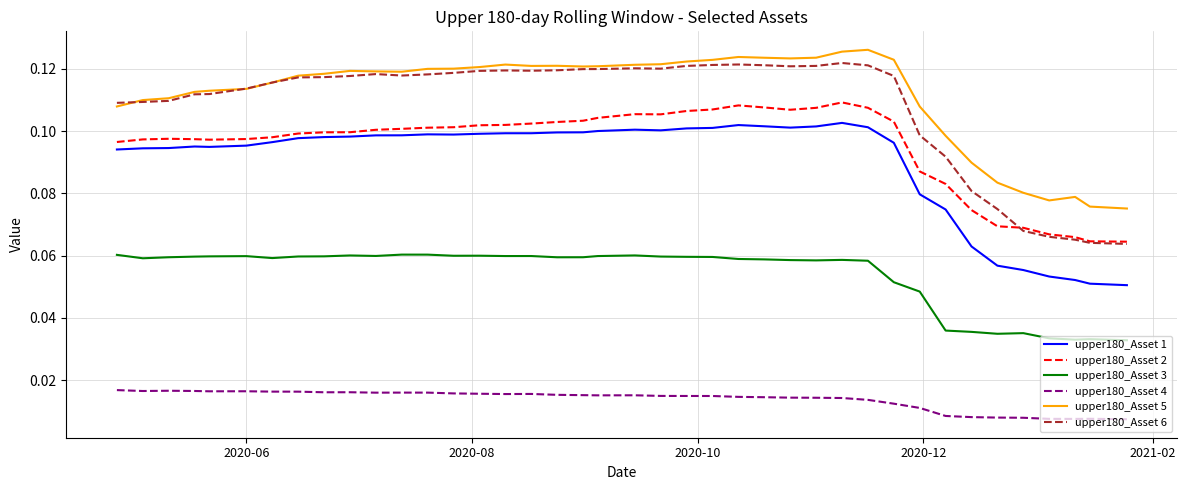

Count the upper180_Asset 1 values in the range 0 to 1.

40